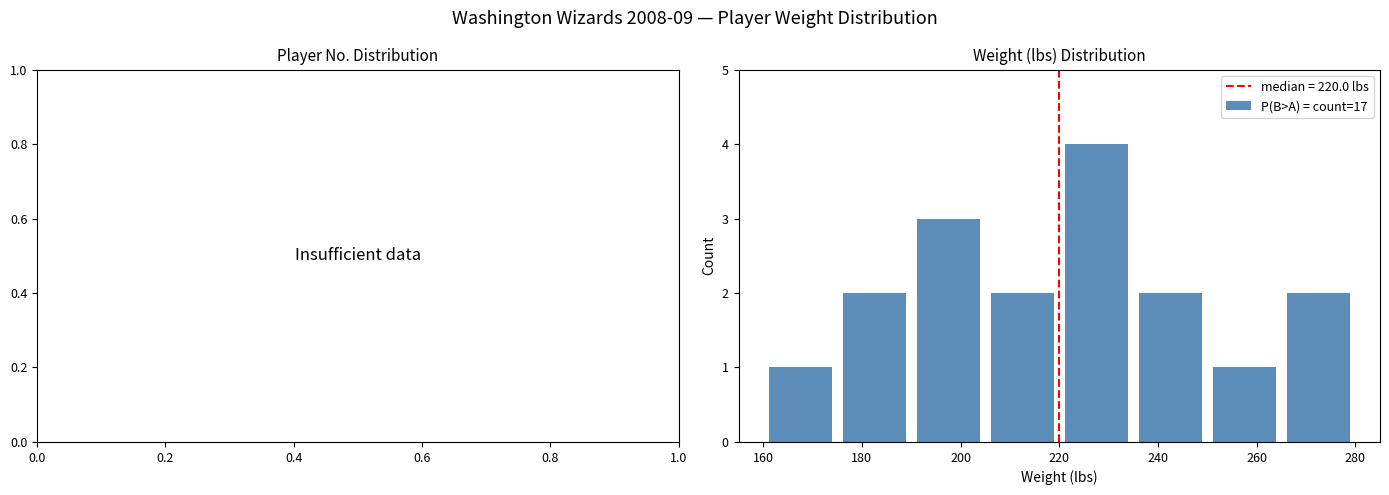

What is the greatest value displayed?

4